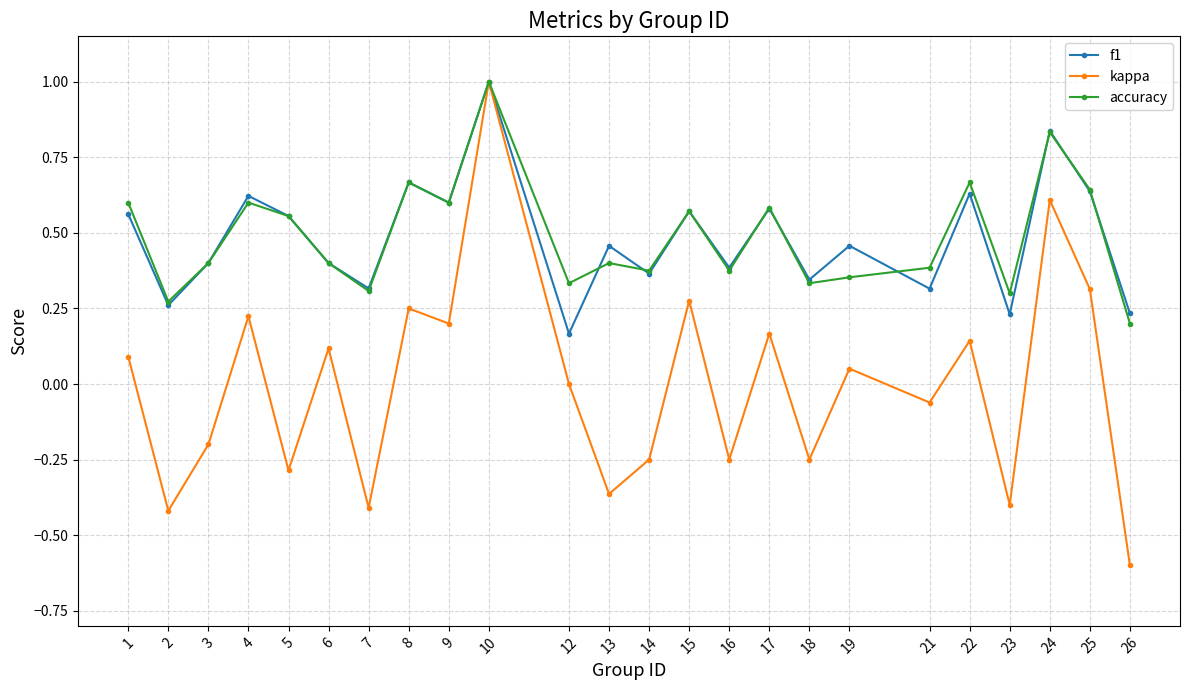

Which category has the highest value across all series?

10